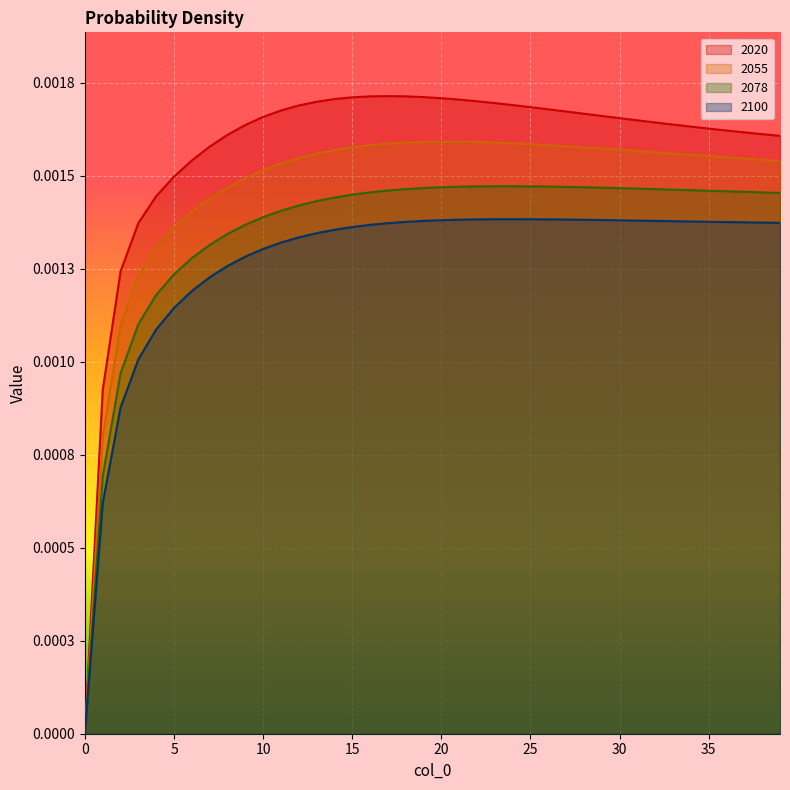

Count the 2100 values in the range 0 to 1.

40